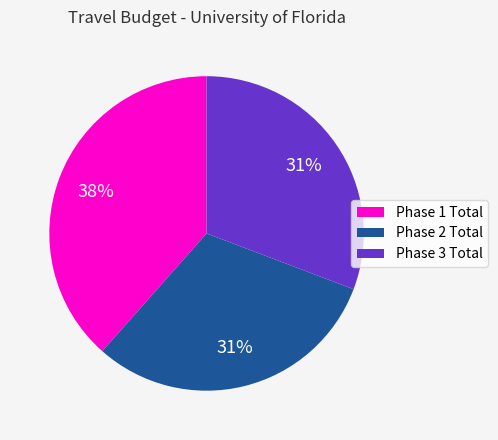

What is the ratio of the value at Phase 2 Total to the value at Phase 1 Total?

0.8